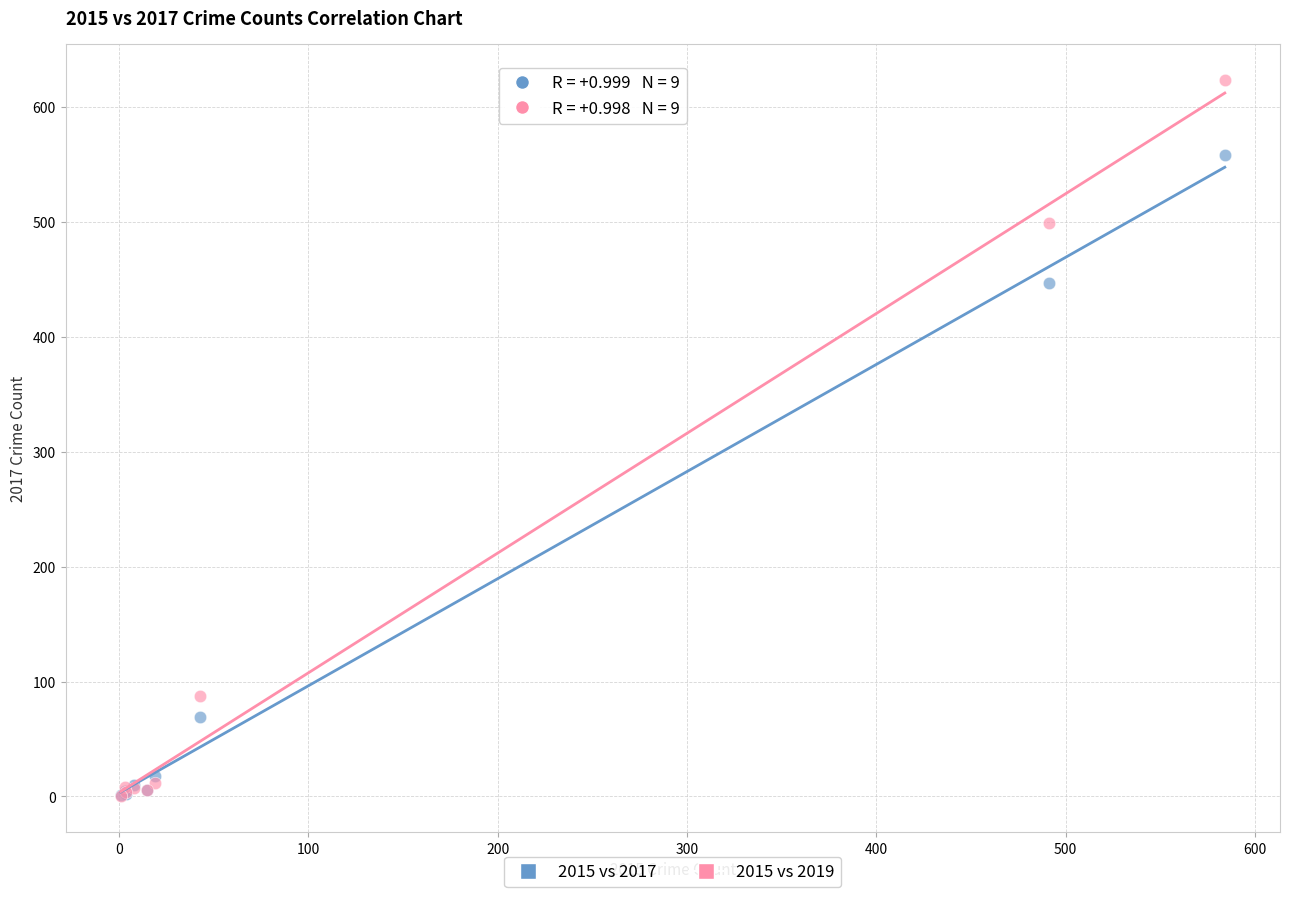

In the 2015 vs 2019 series, what Y value is closest to 312?

499